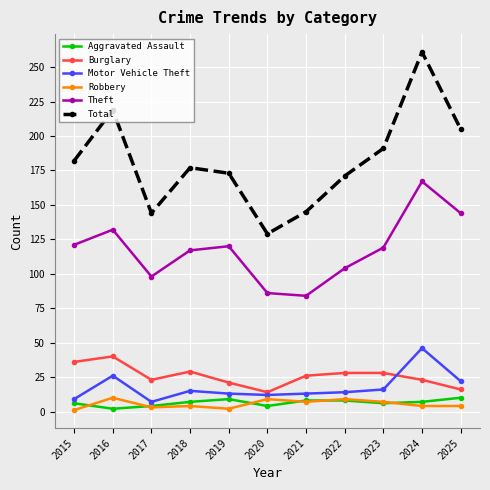

At which category does Motor Vehicle Theft reach its first local valley?

2017